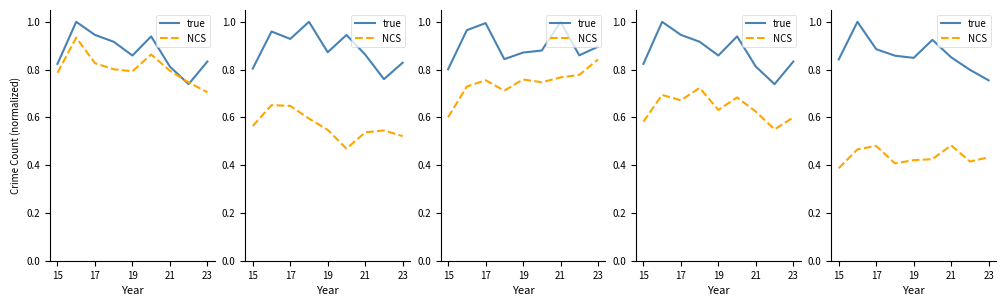

At how many categories does at least one series exceed 0?

9